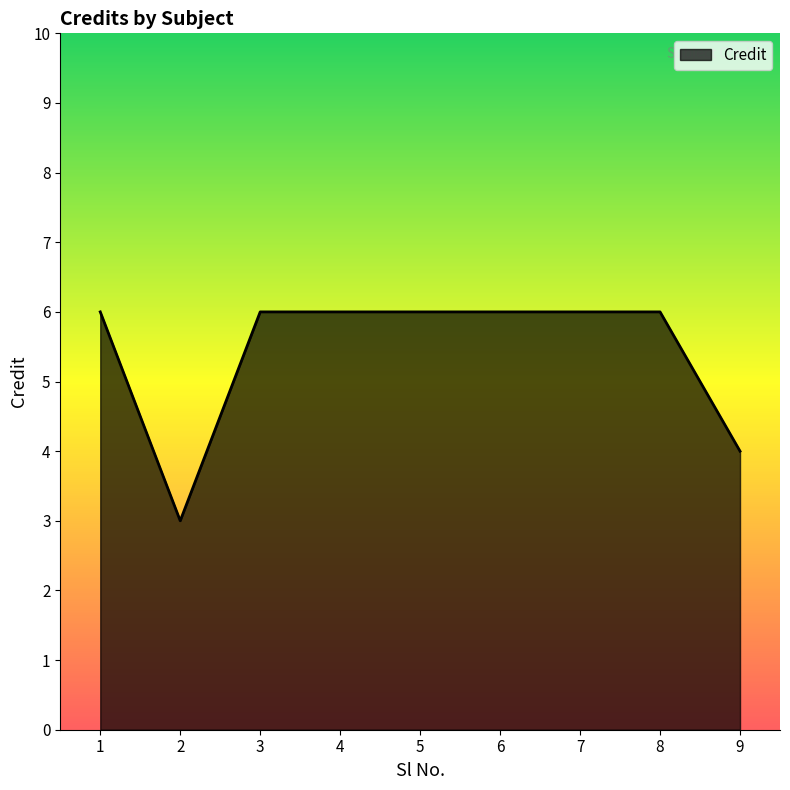

What is the ratio of the value at 1 to the value at 9?

1.5